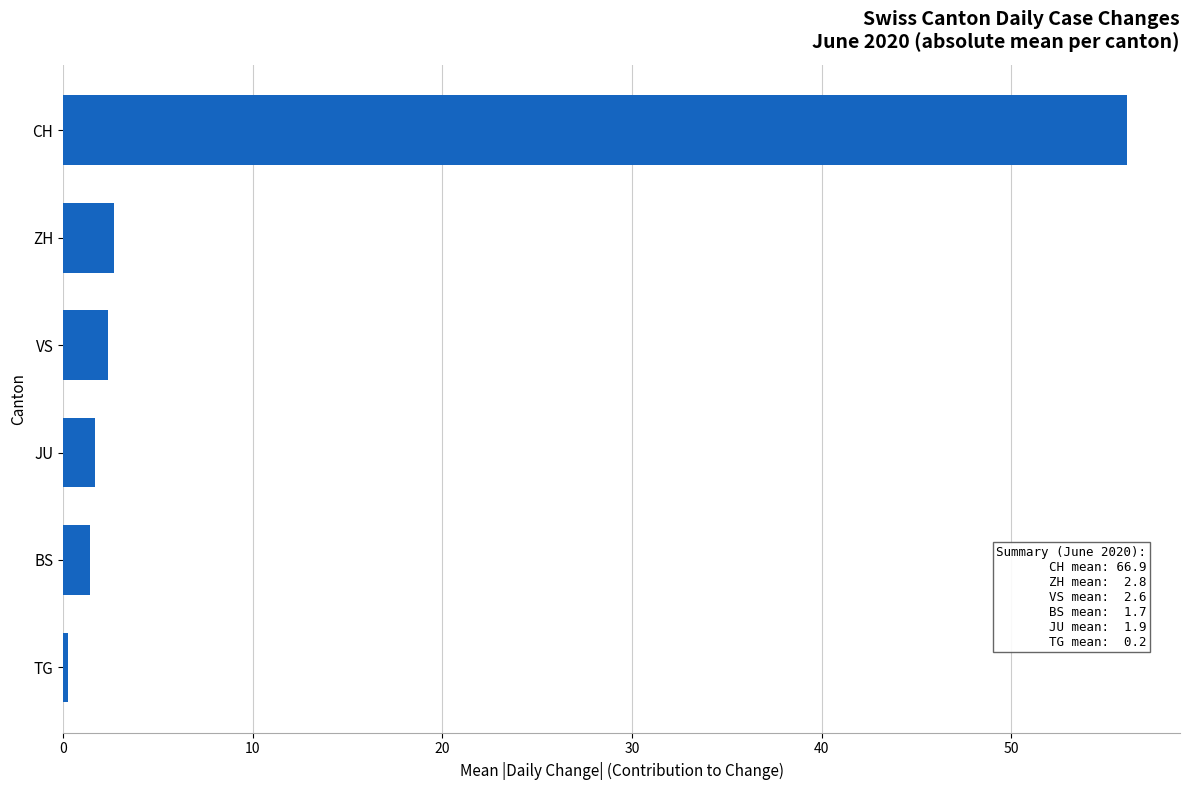

The chart shows a value of 27.4 at CH. True or false?

False